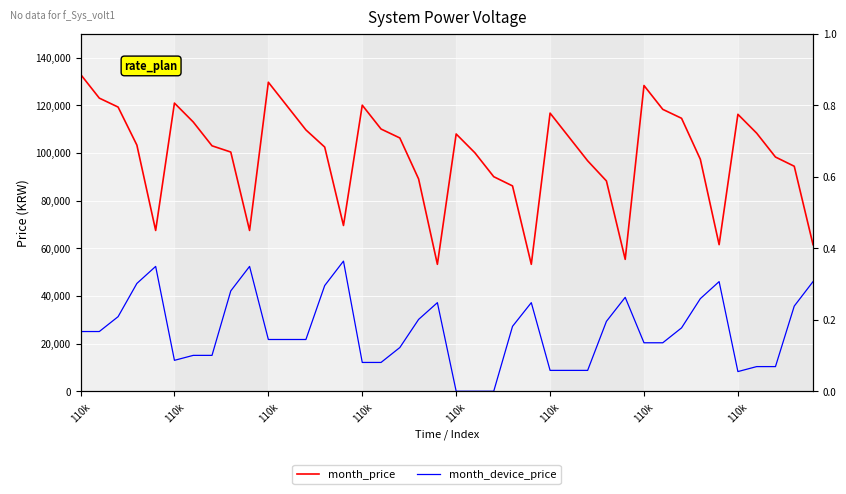

How many categories are shown in the chart?

40